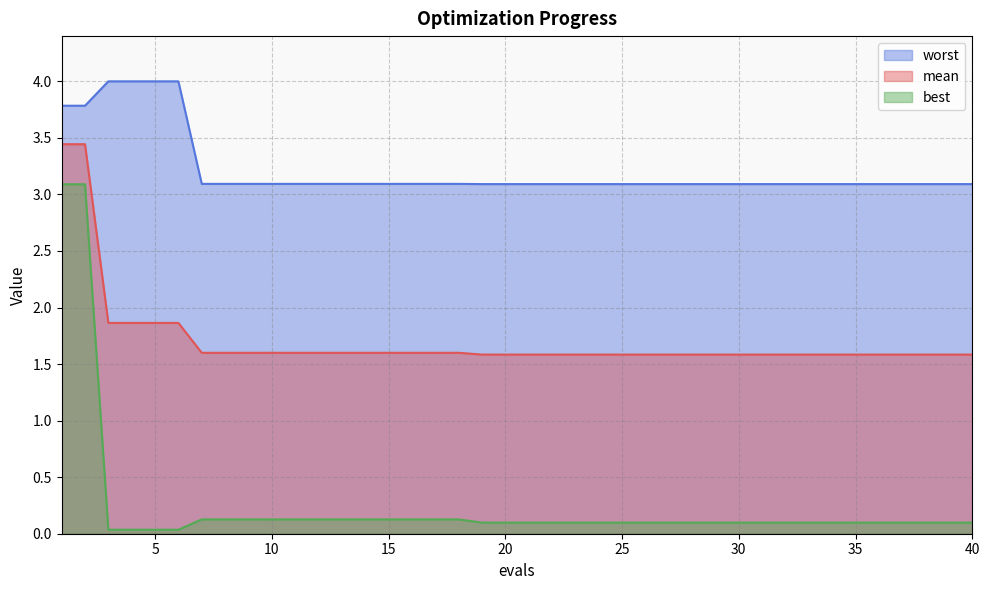

Is the value of best at 29 greater than the value of worst at 33?

No